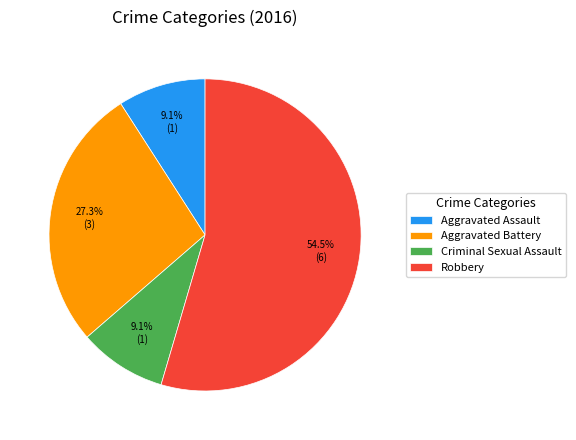

Between Aggravated Assault and Robbery, which is larger?

Robbery